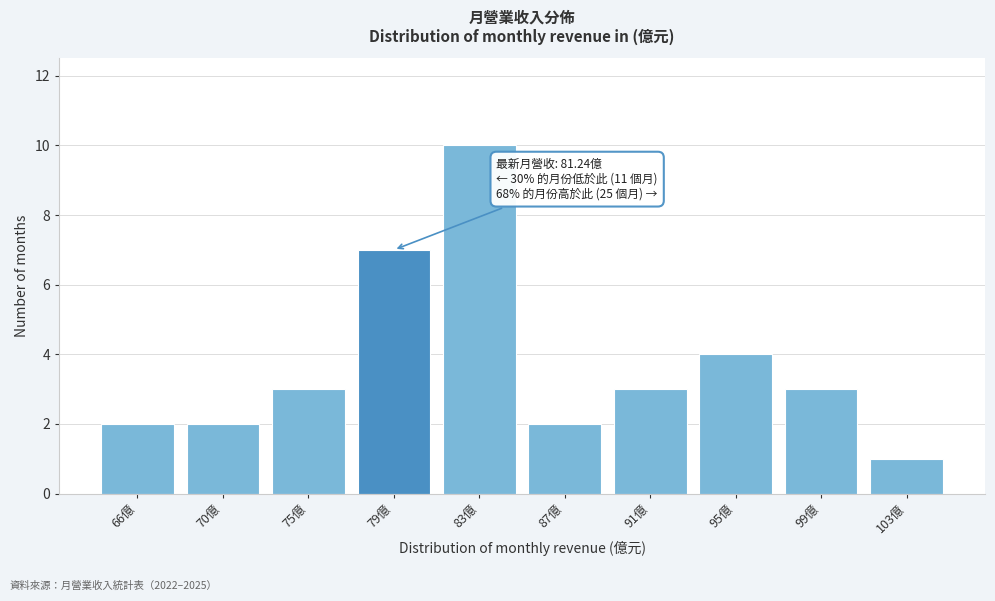

Reading right to left, what are all the values shown in this chart?

103億=1	99億=3	95億=4	91億=3	87億=2	83億=10	79億=7	75億=3	70億=2	66億=2